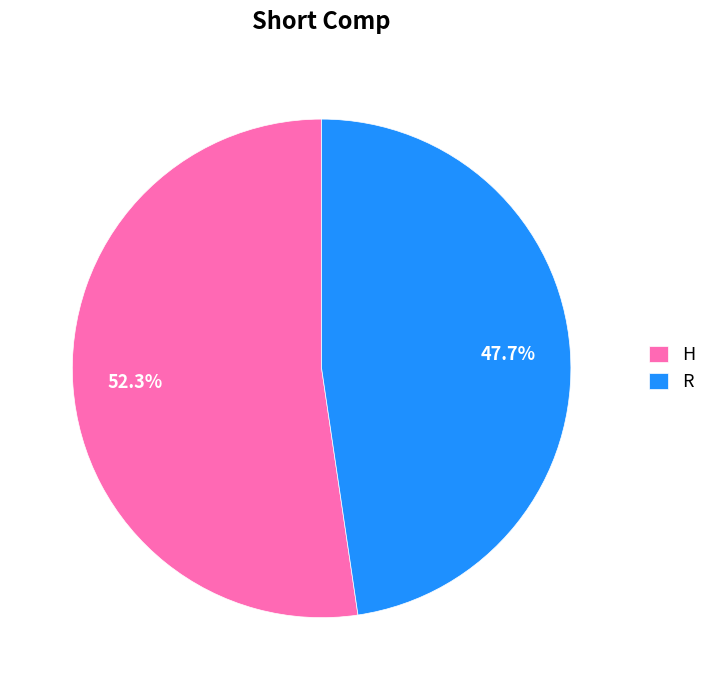

Approximately how many times larger is the value at H compared to R?

1.1